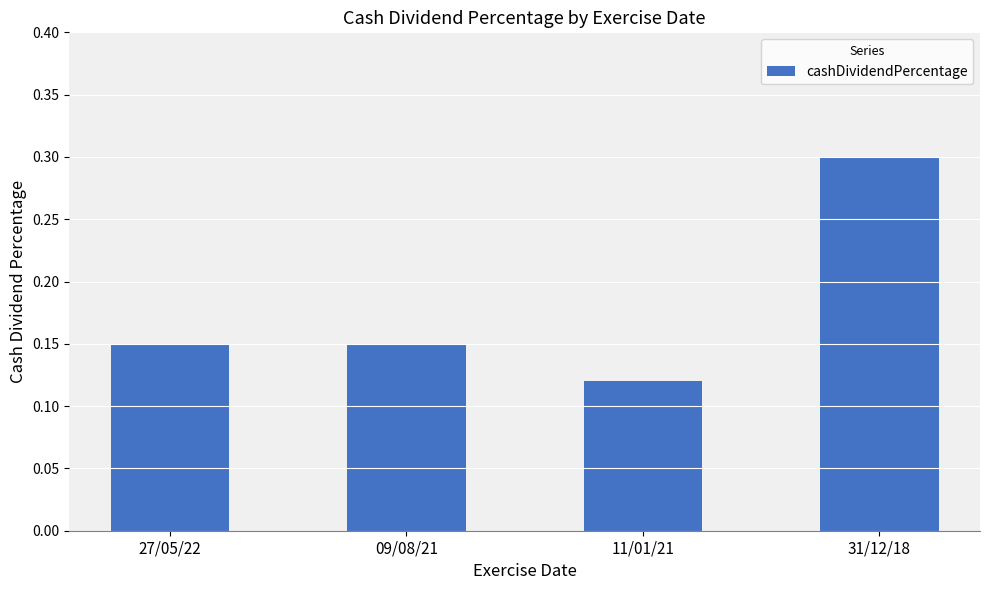

How many series are shown in this chart?

1